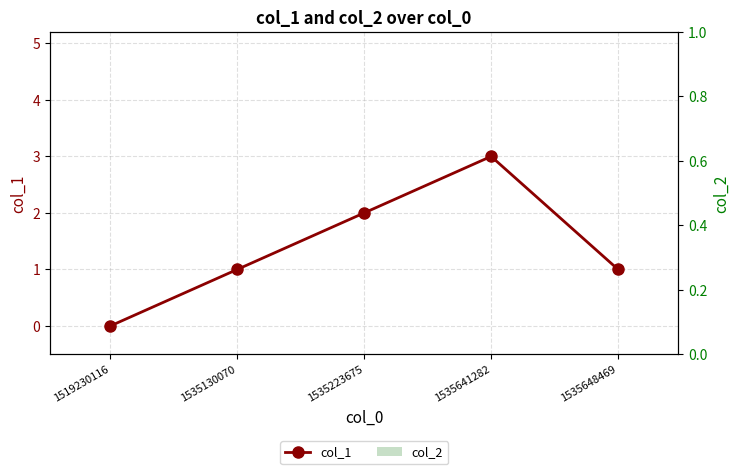

What is the difference between the maximum and minimum values in the col_1 series?

3